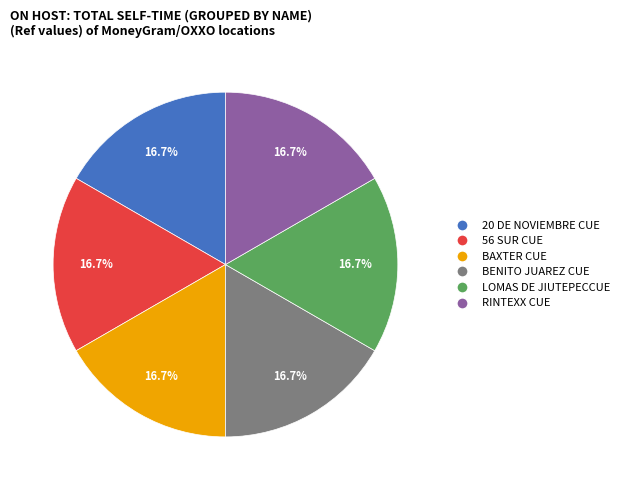

Does any single category account for the majority?

No